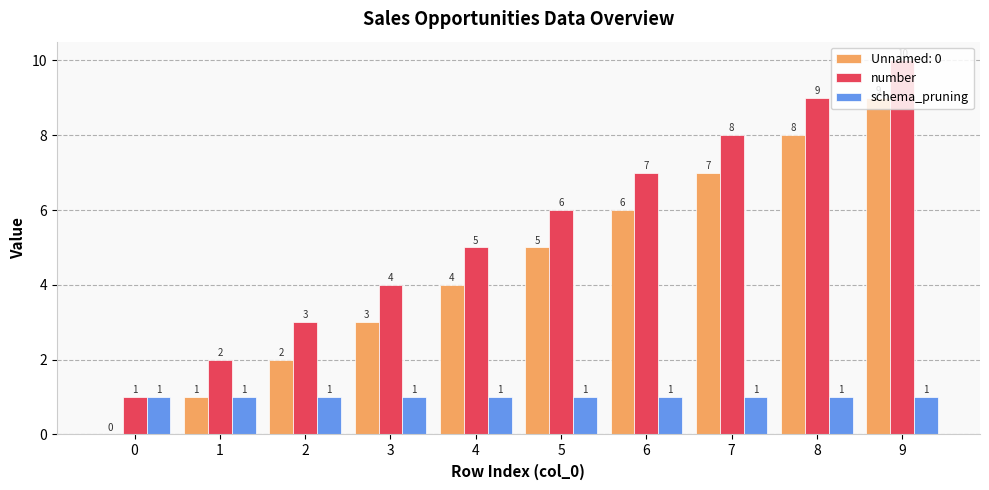

How many groups of bars are there?

10